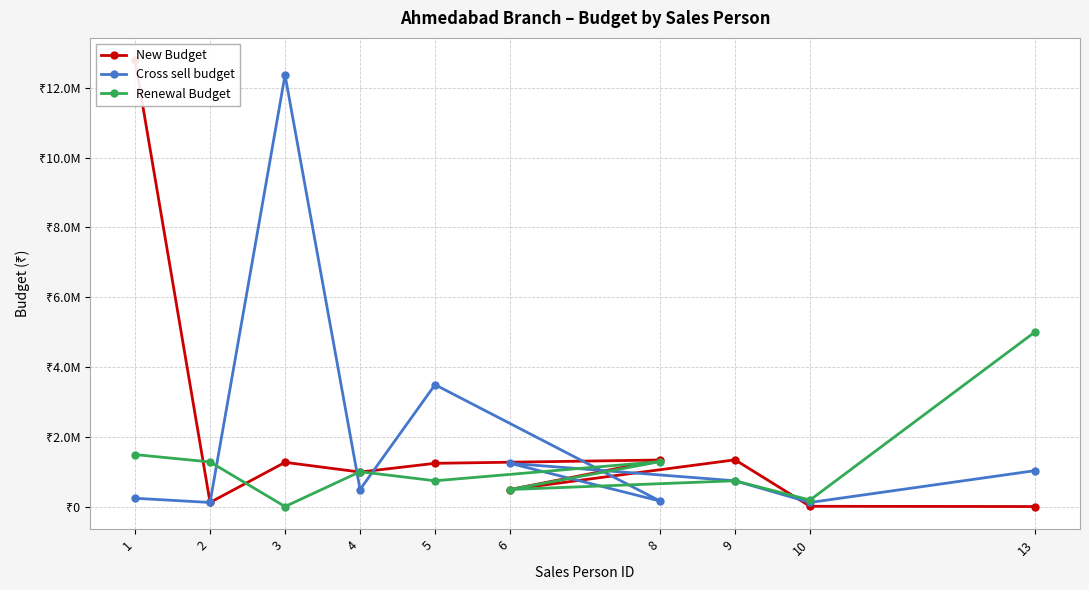

Rank the series by their maximum value, from lowest to highest.

Renewal Budget, Cross sell budget, New Budget